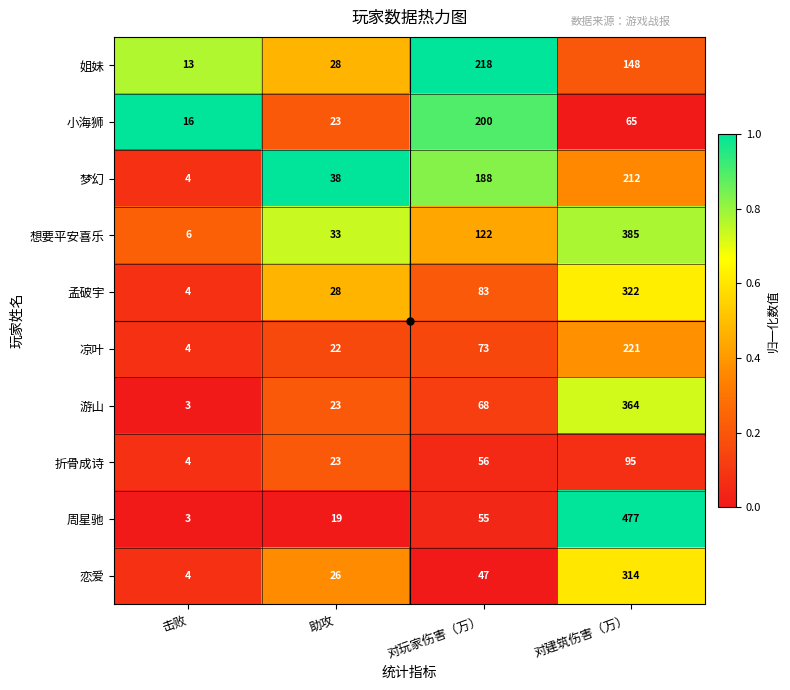

What is the average value of the 姐妹 series?

102